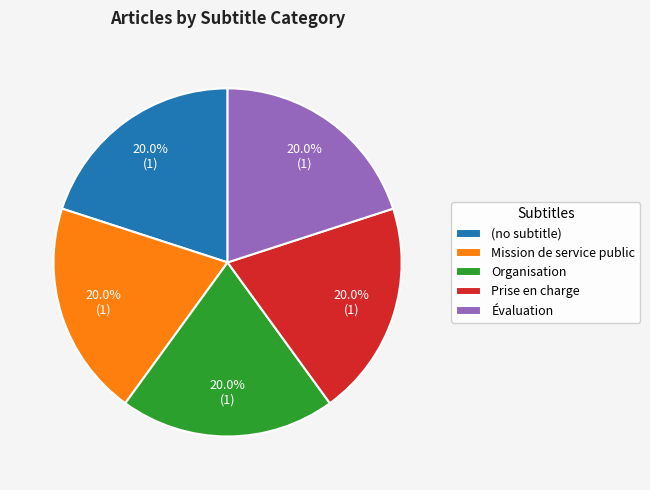

How many slices are in this pie chart?

5